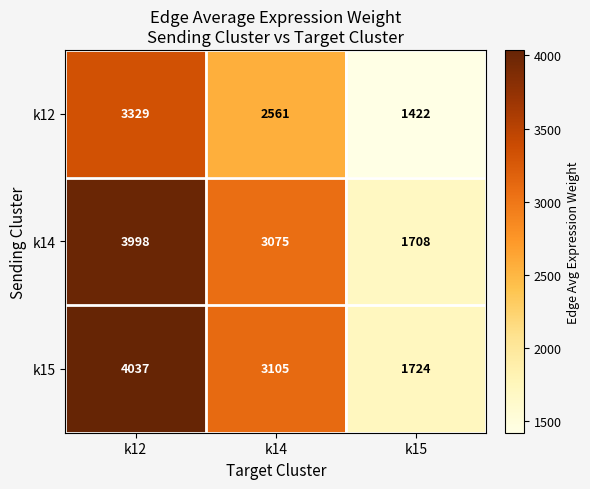

At which label does k14 reach its minimum?

k15